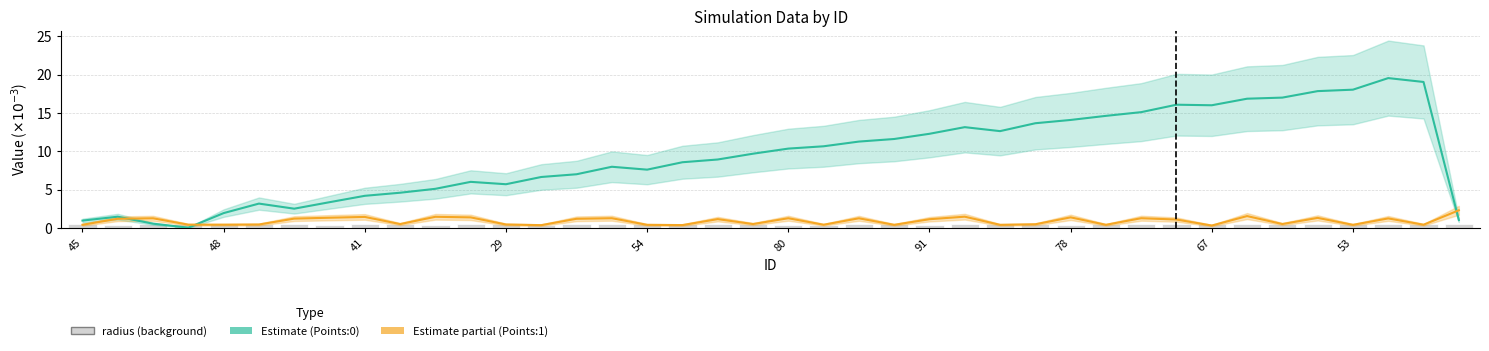

What is the value of the Points:1 bar at the 20th from the left?

0.5